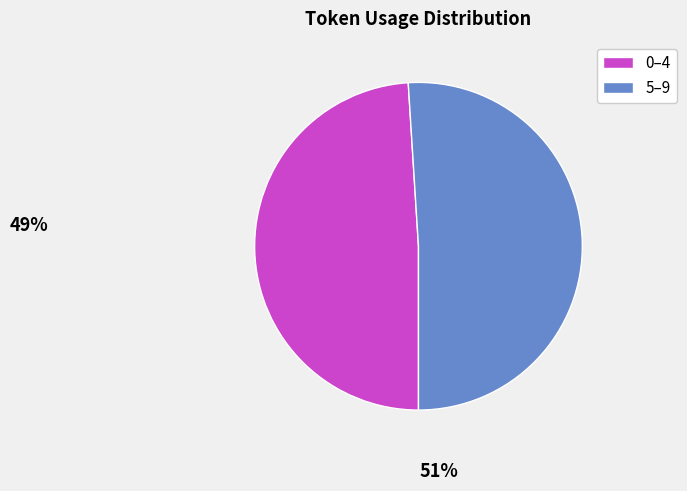

How many segments does this pie chart have?

2